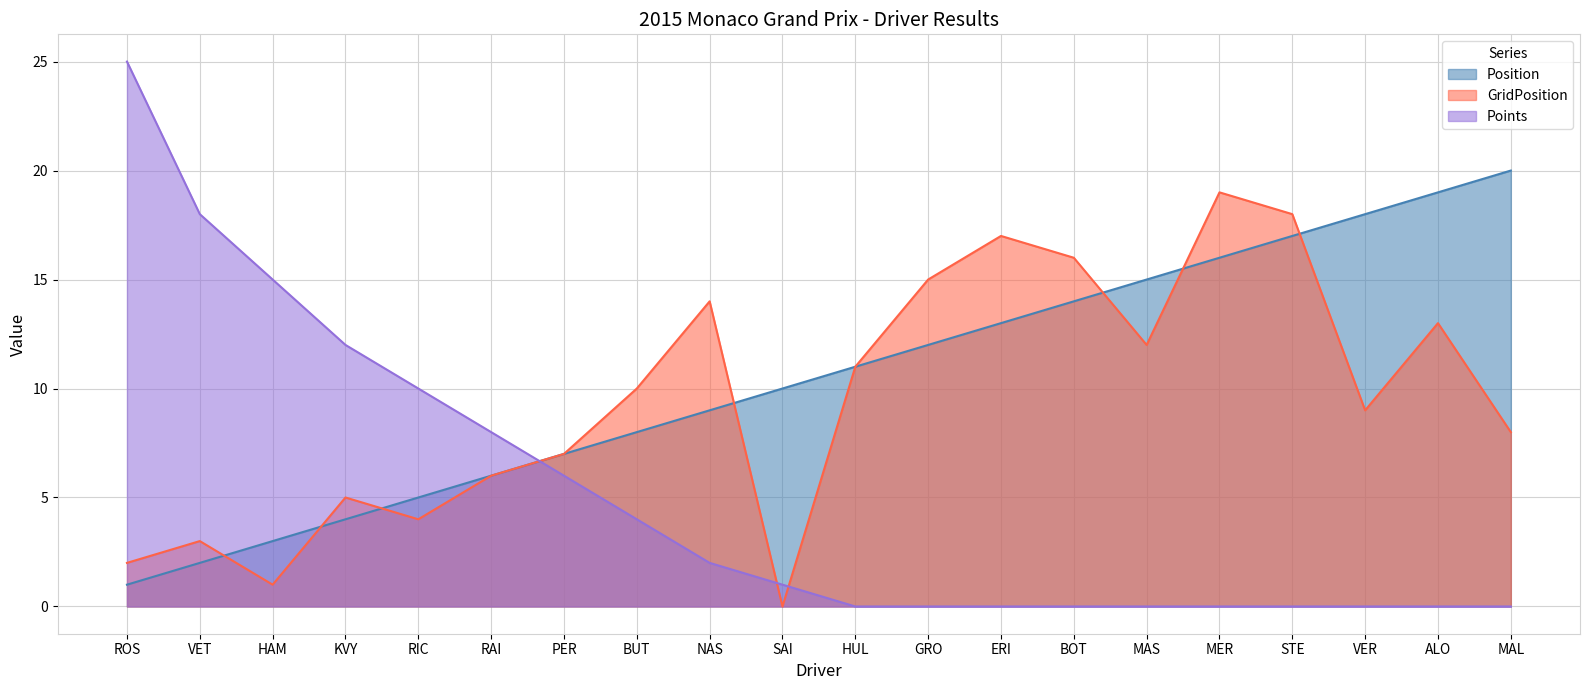

Between BUT and MER, which is larger?

MER